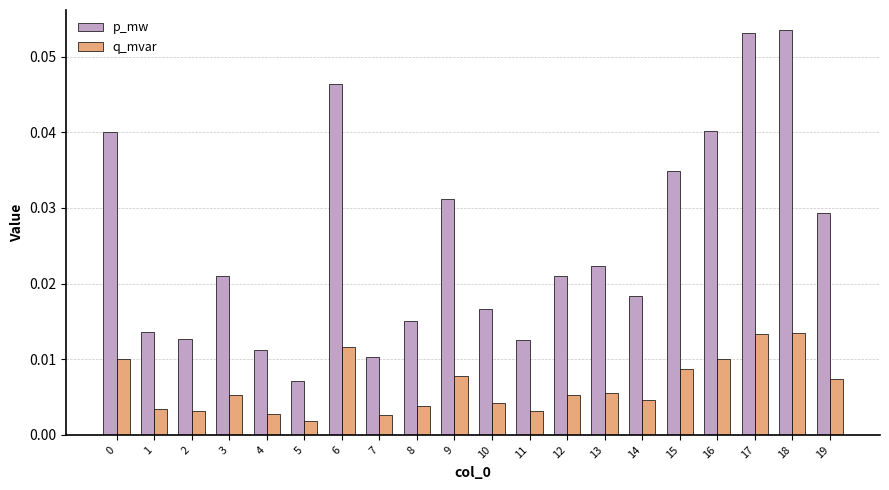

Which category has the lowest value in the p_mw series?

5